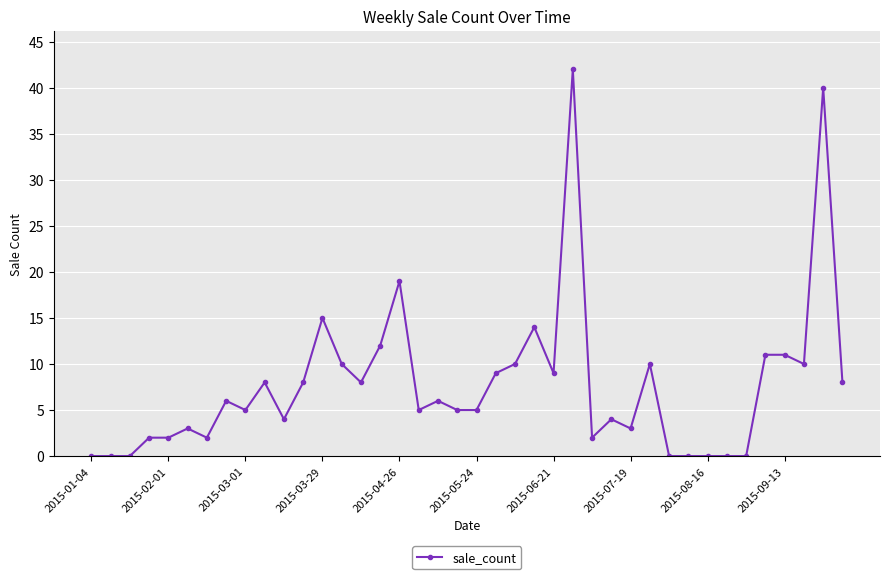

True or false: there are more than 0 points higher than both neighbors.

True